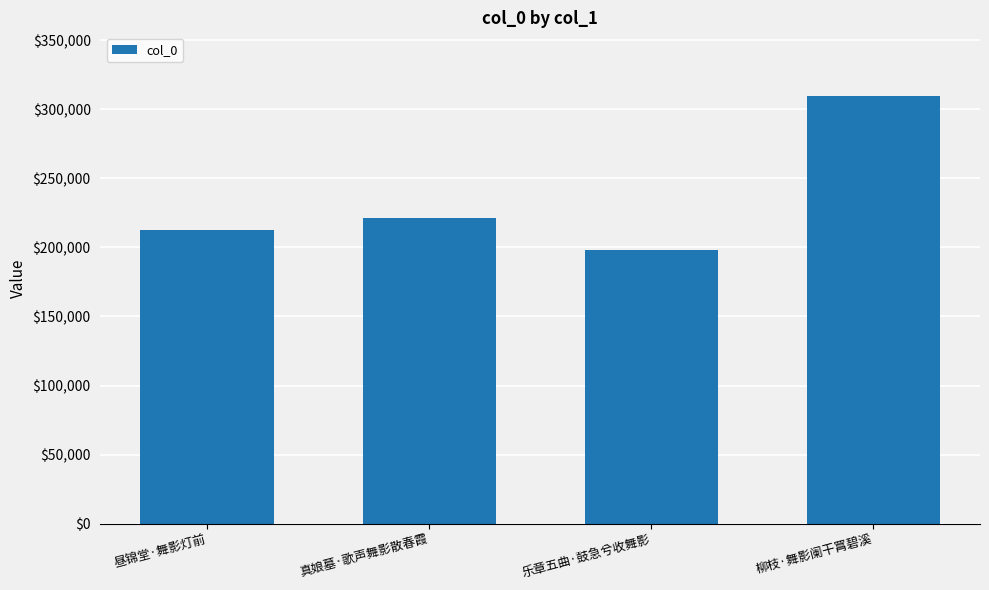

What value does the data have at 乐章五曲·鼓急兮收舞影?

197985